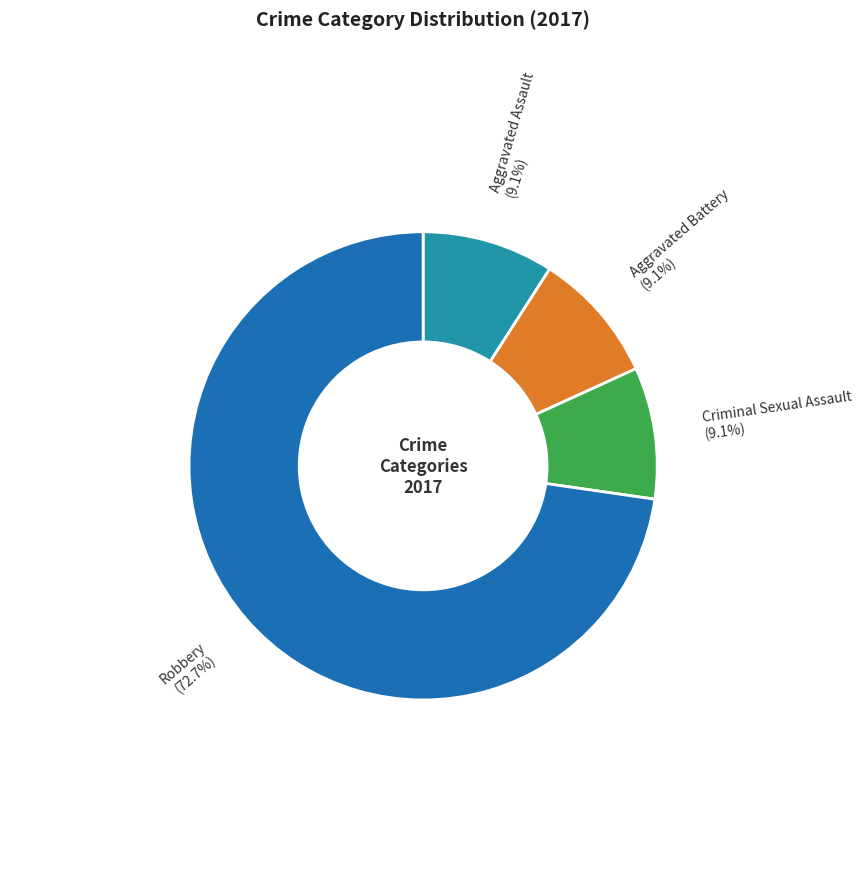

To the nearest percent, what percentage of the pie is Aggravated Battery?

9%